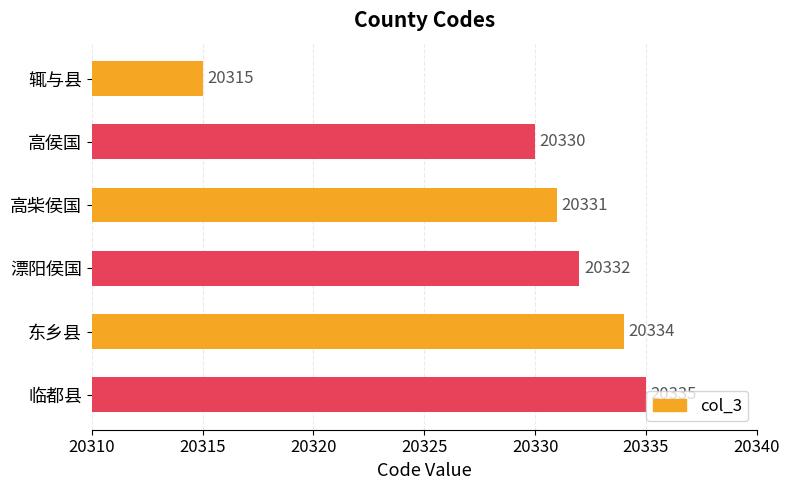

Does the chart contain stacked bars?

No